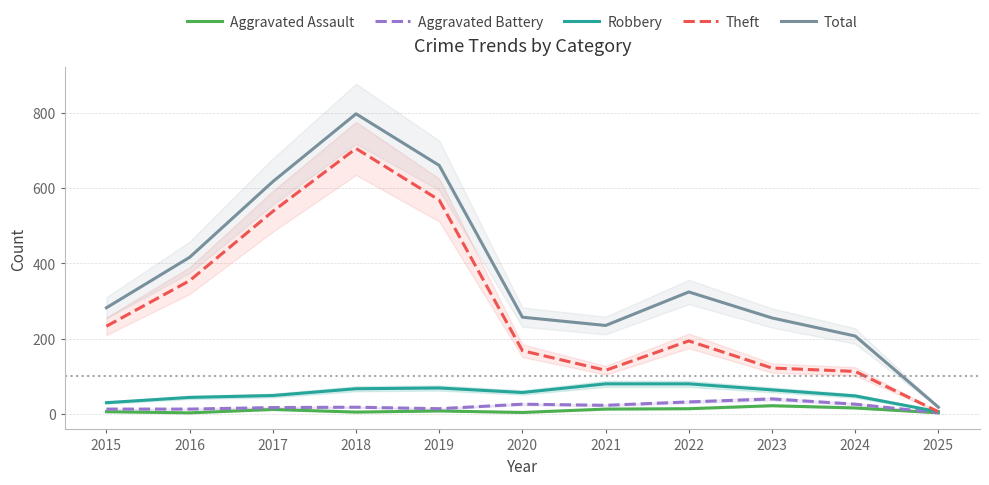

What is the value of the Aggravated Assault point at the 11th from the left?

3